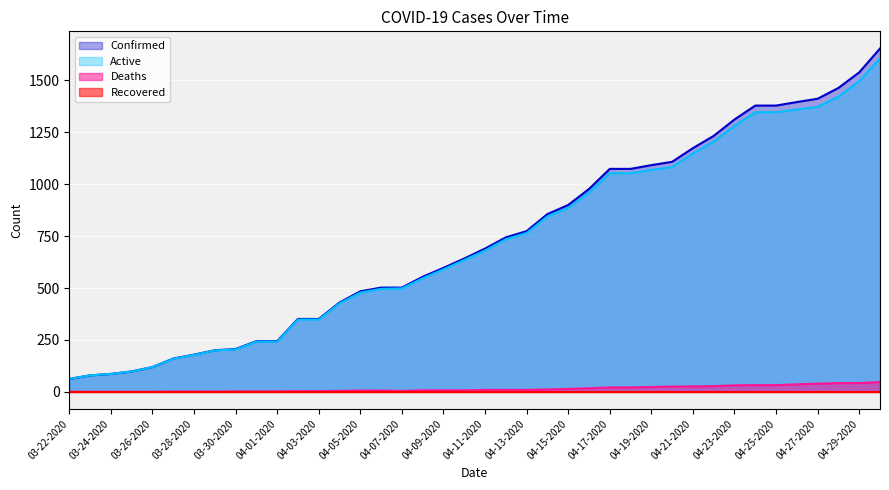

True or false: Active and Deaths cross at least once.

False